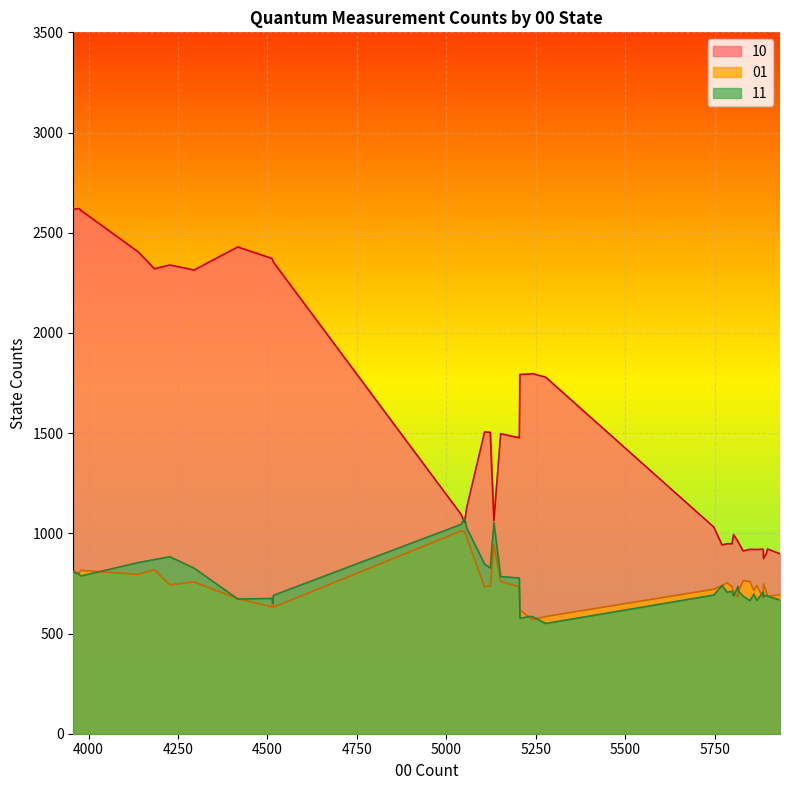

What is the maximum value for 11?

1078